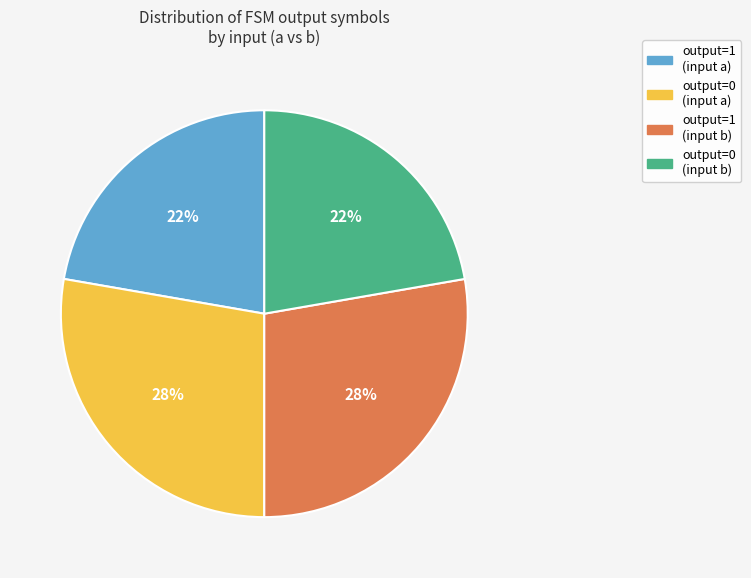

Is it true that output=0 (input a) is 35% of the pie?

False